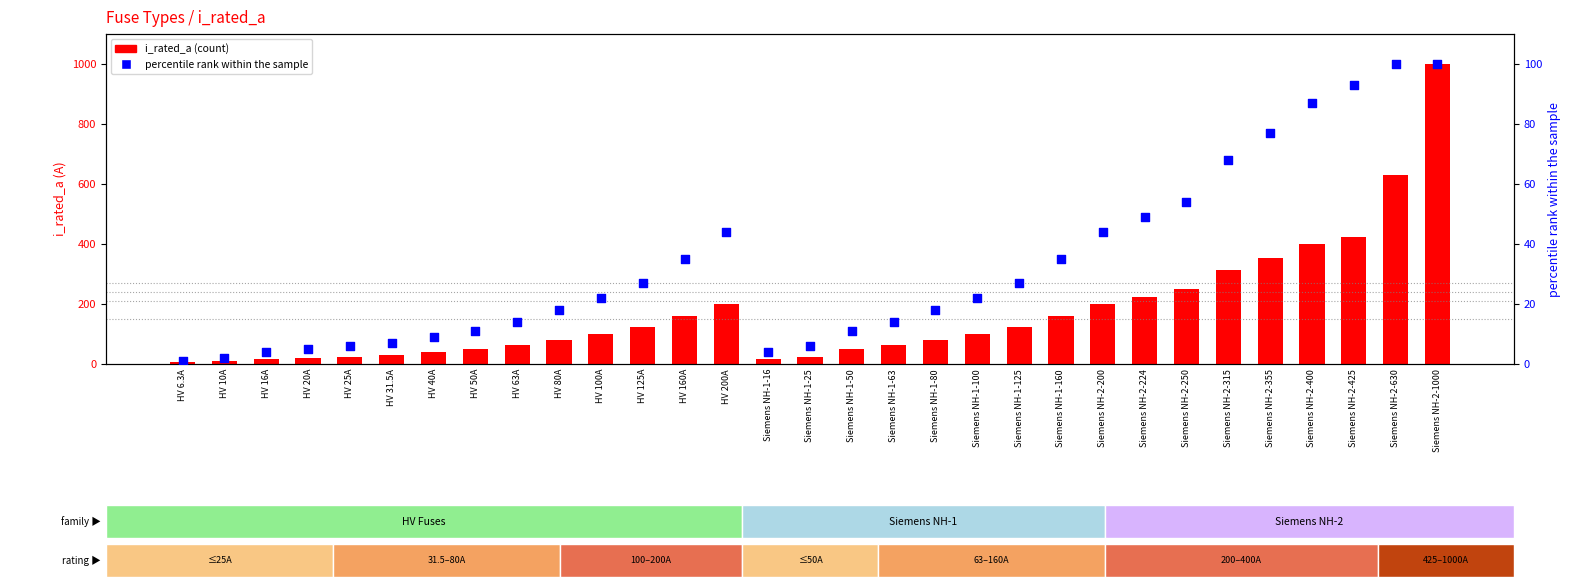

Which series has the largest total across all categories?

i_rated_a